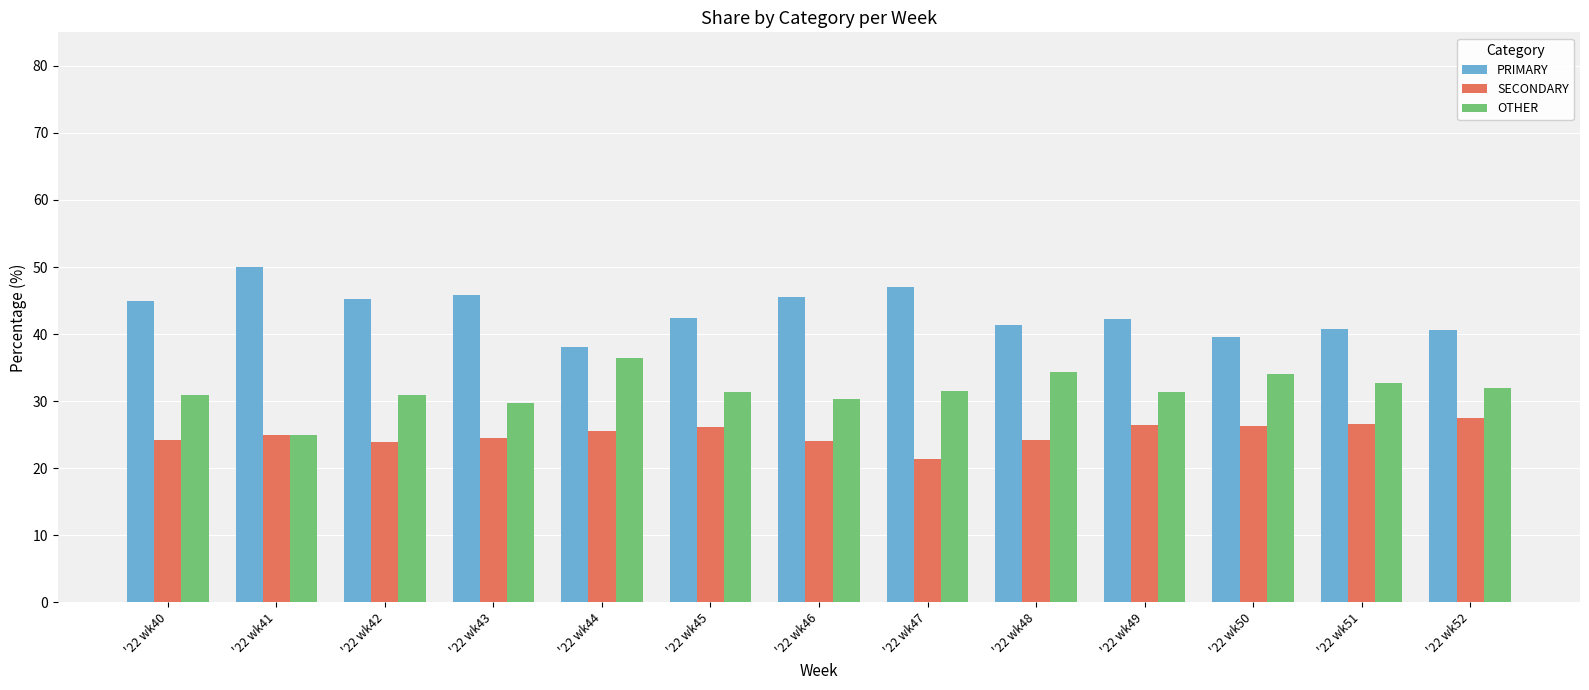

How many groups of bars are there?

13